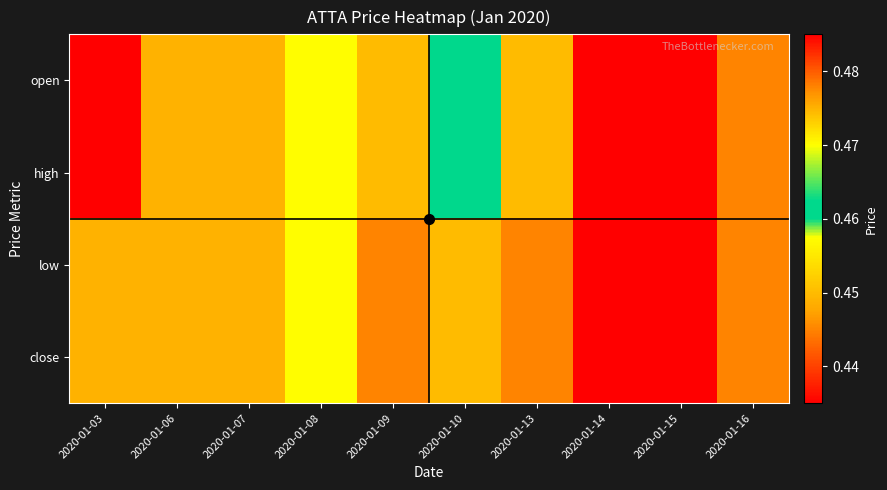

Which has a higher value, 2020-01-15 or 2020-01-16?

2020-01-16